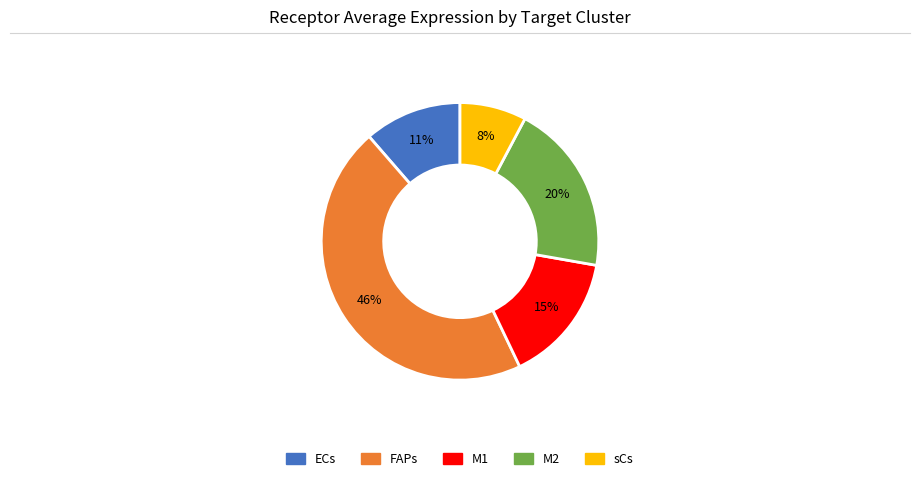

Rank the categories by value from lowest to highest.

sCs, ECs, M1, M2, FAPs